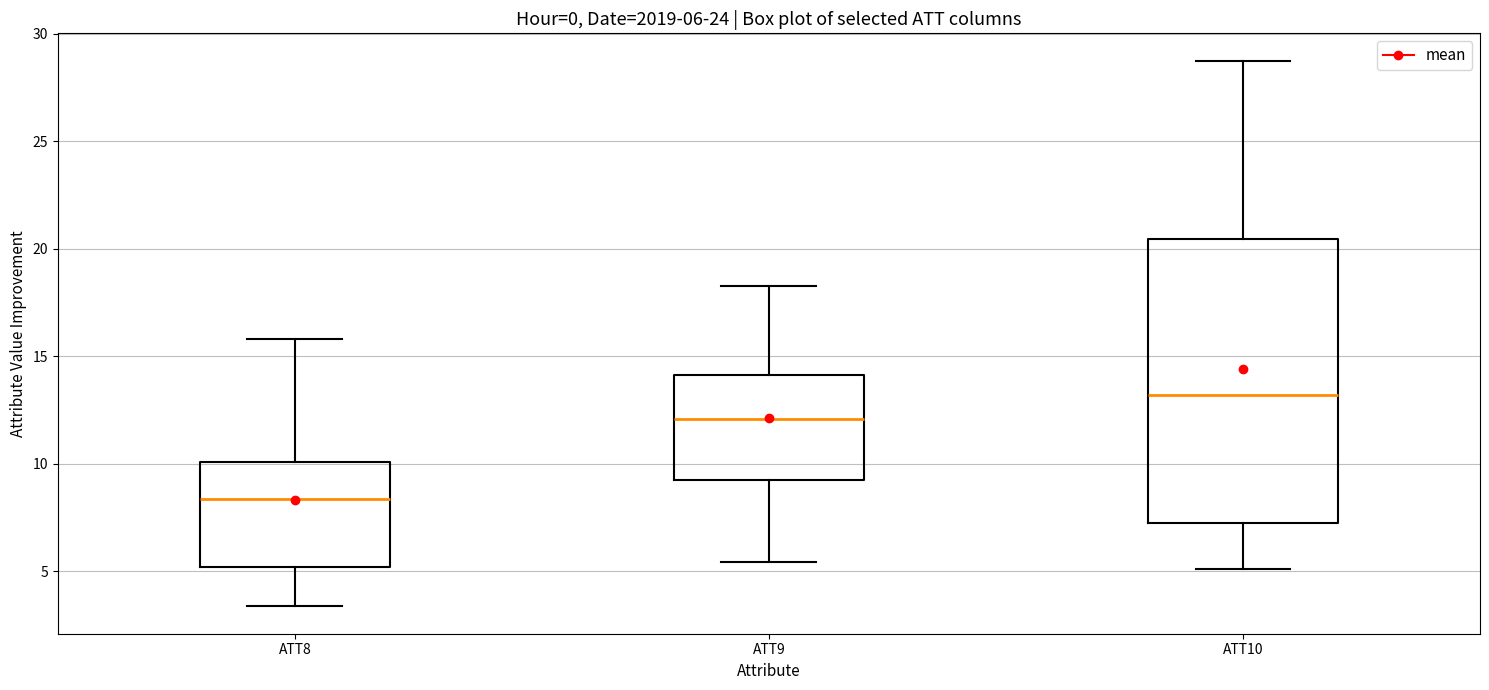

Which box is the tallest, from its lower edge to its upper edge?

ATT10